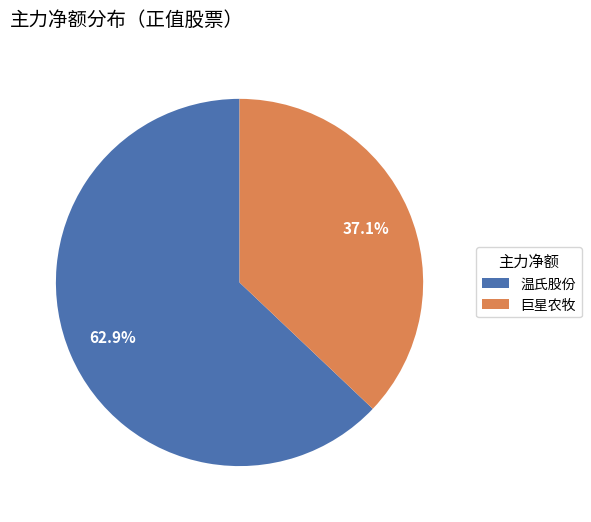

Between 巨星农牧 and 温氏股份, which is larger?

温氏股份